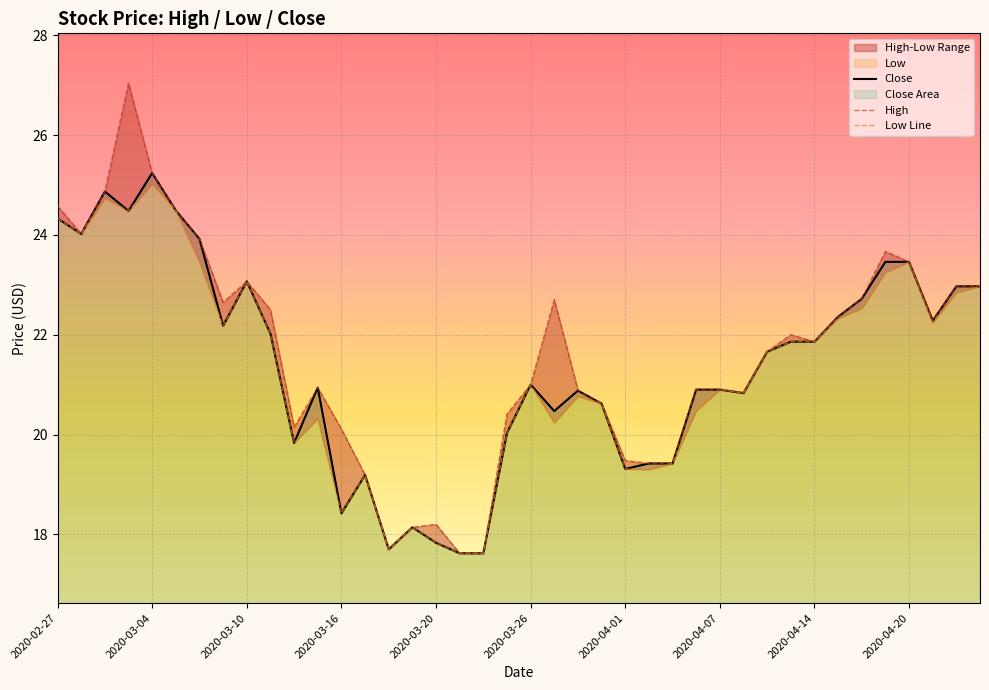

Which category has the highest value in the Close series?

2020-03-04